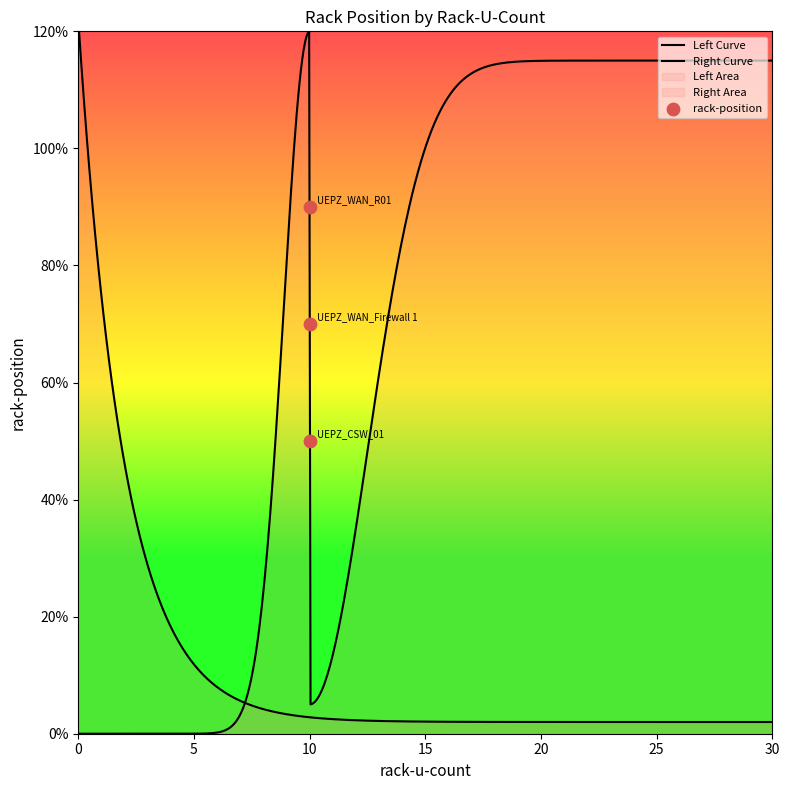

Approximately how many times larger is the value at 10 compared to 10?

0.8